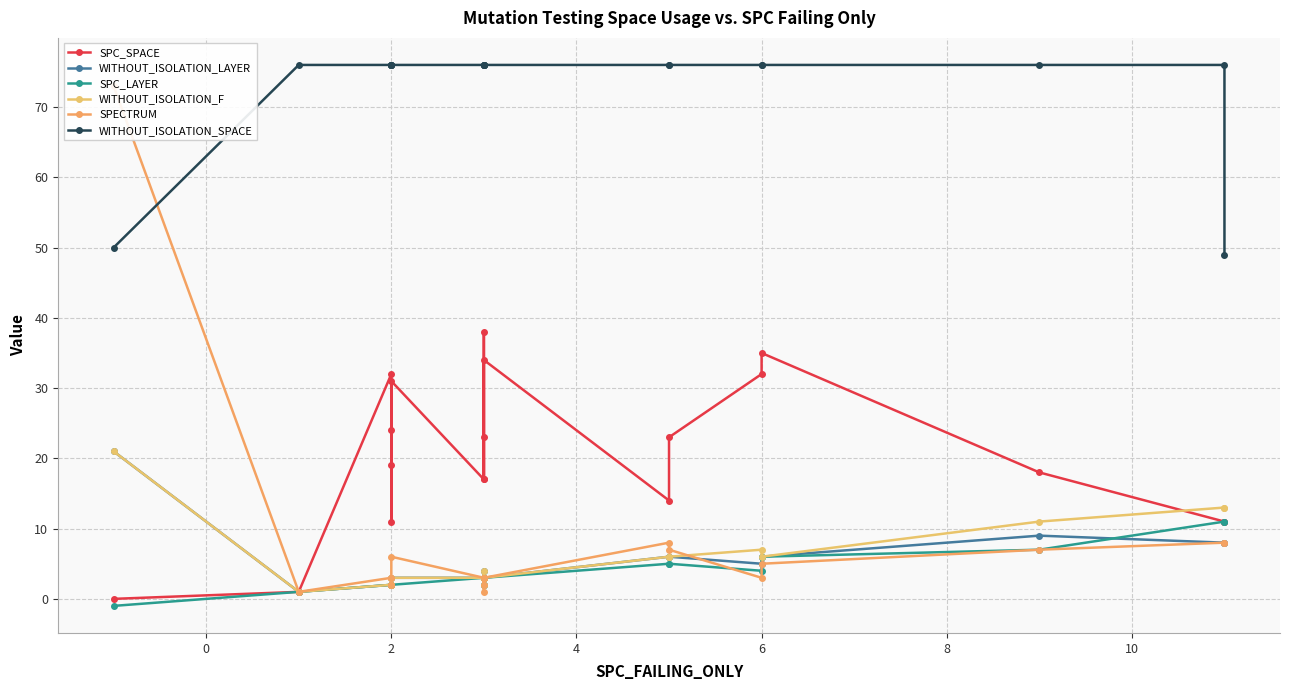

True or false: WITHOUT_ISOLATION_SPACE has more than 0 points higher than both neighbors.

False